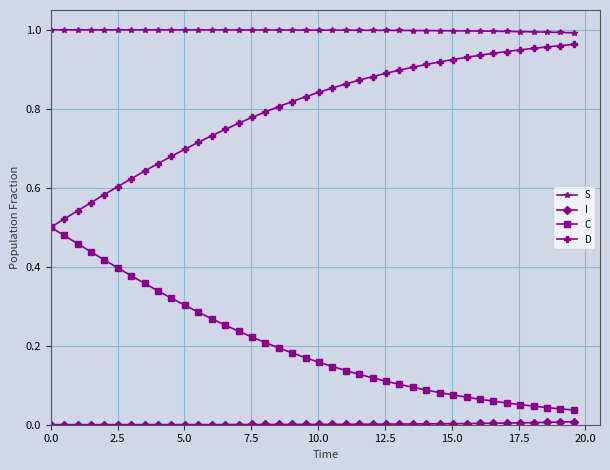

What is the sum of all D values?

31.9